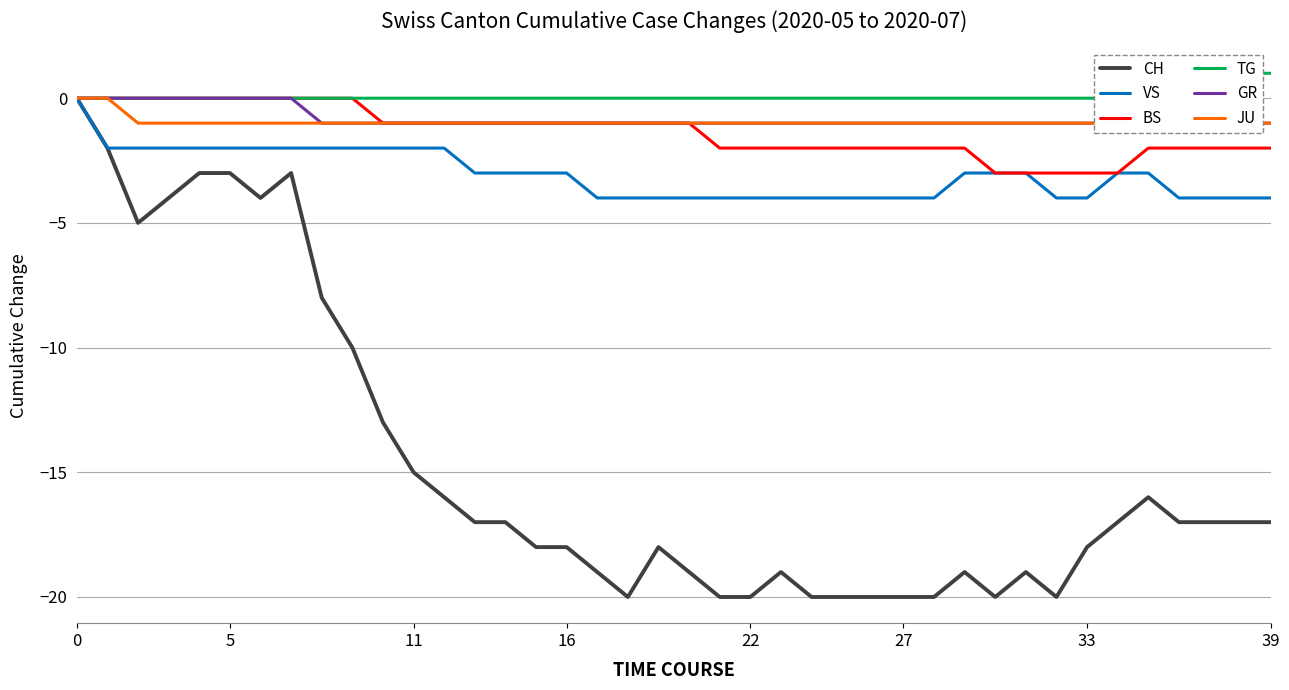

What is the lowest value of the BS series?

-3